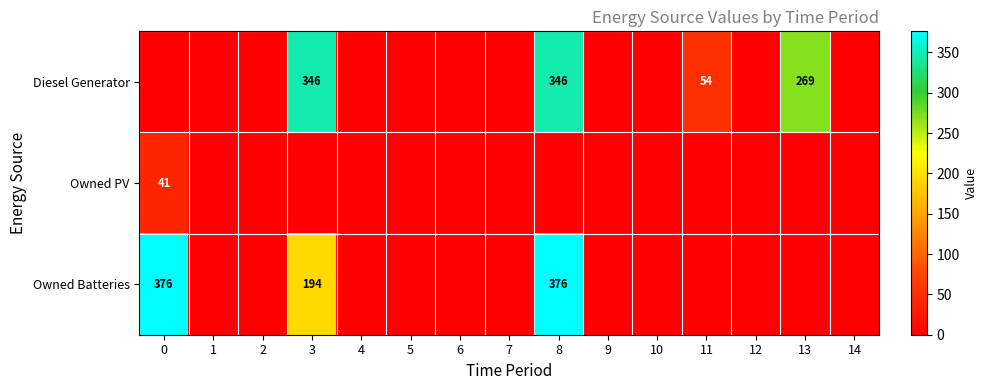

Rank the categories by row_2 value from lowest to highest.

1, 2, 4, 5, 6, 7, 9, 10, 11, 12, 13, 14, 3, 0, 8